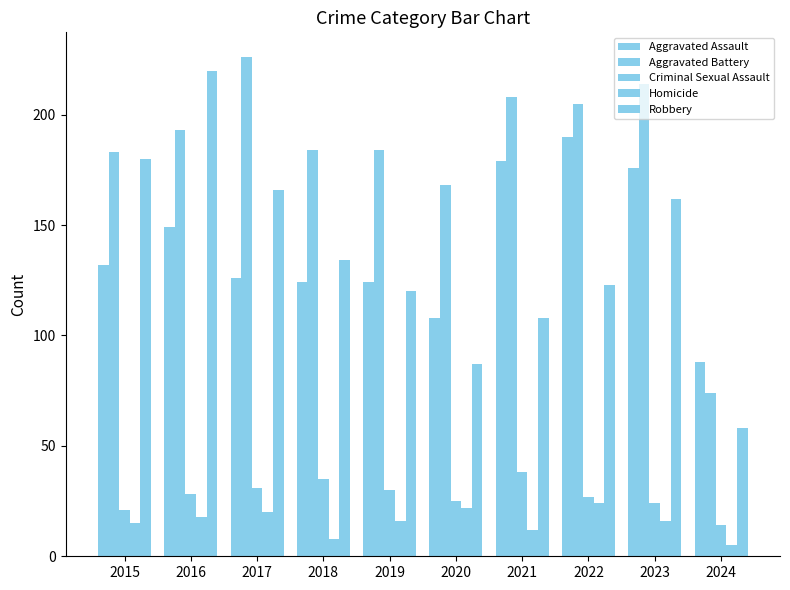

How many bars are there in total?

50